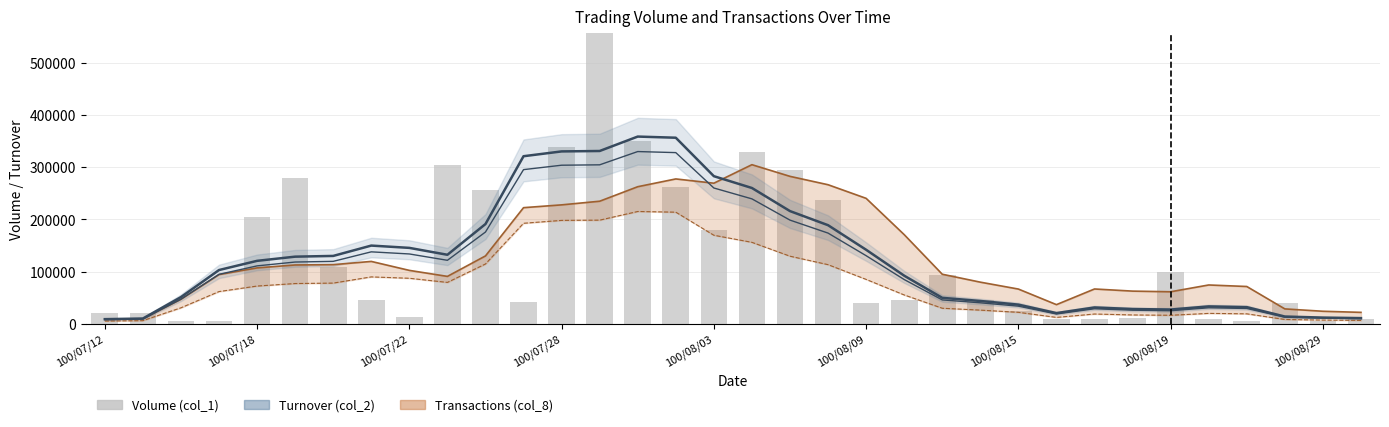

How many values in the Volume (col_1) series exceed 45000?

16